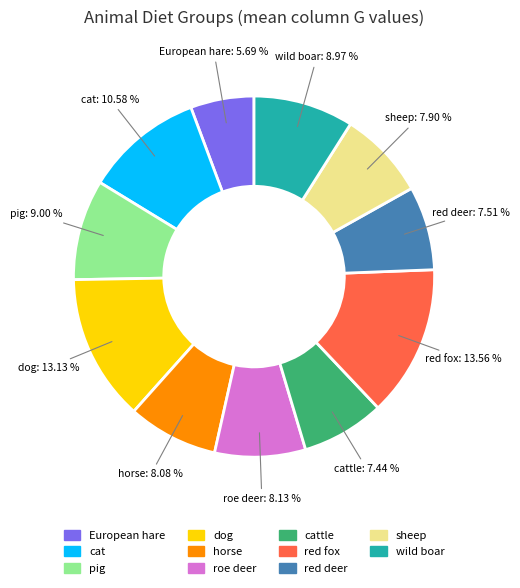

True or false: wild boar accounts for 4% of the total.

False